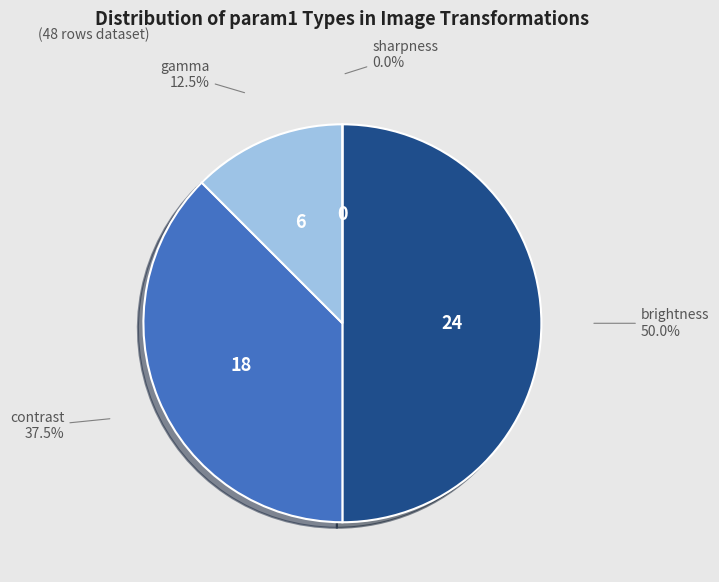

To the nearest percent, what is the average slice percentage?

25%